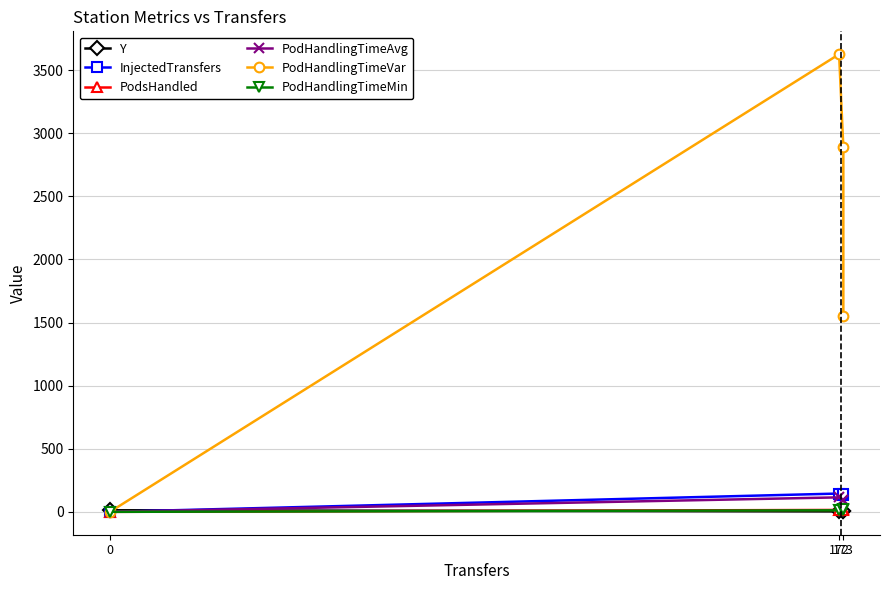

What is the sum of all PodHandlingTimeMin values?

46.1